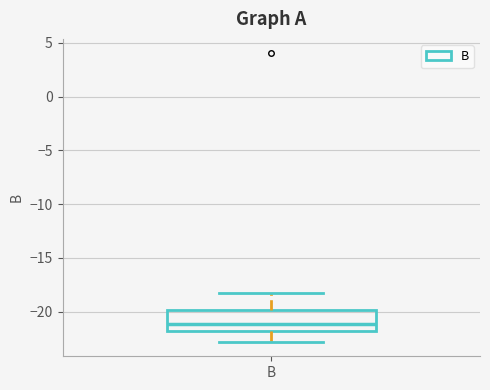

Read this box plot against the y-axis: the position of the median line, the range covered by the box, and the ends of both whiskers. The values are not printed on the chart, so give them approximately, as read against the axis.

median -21, box -22 to -20, whiskers -23 to -18